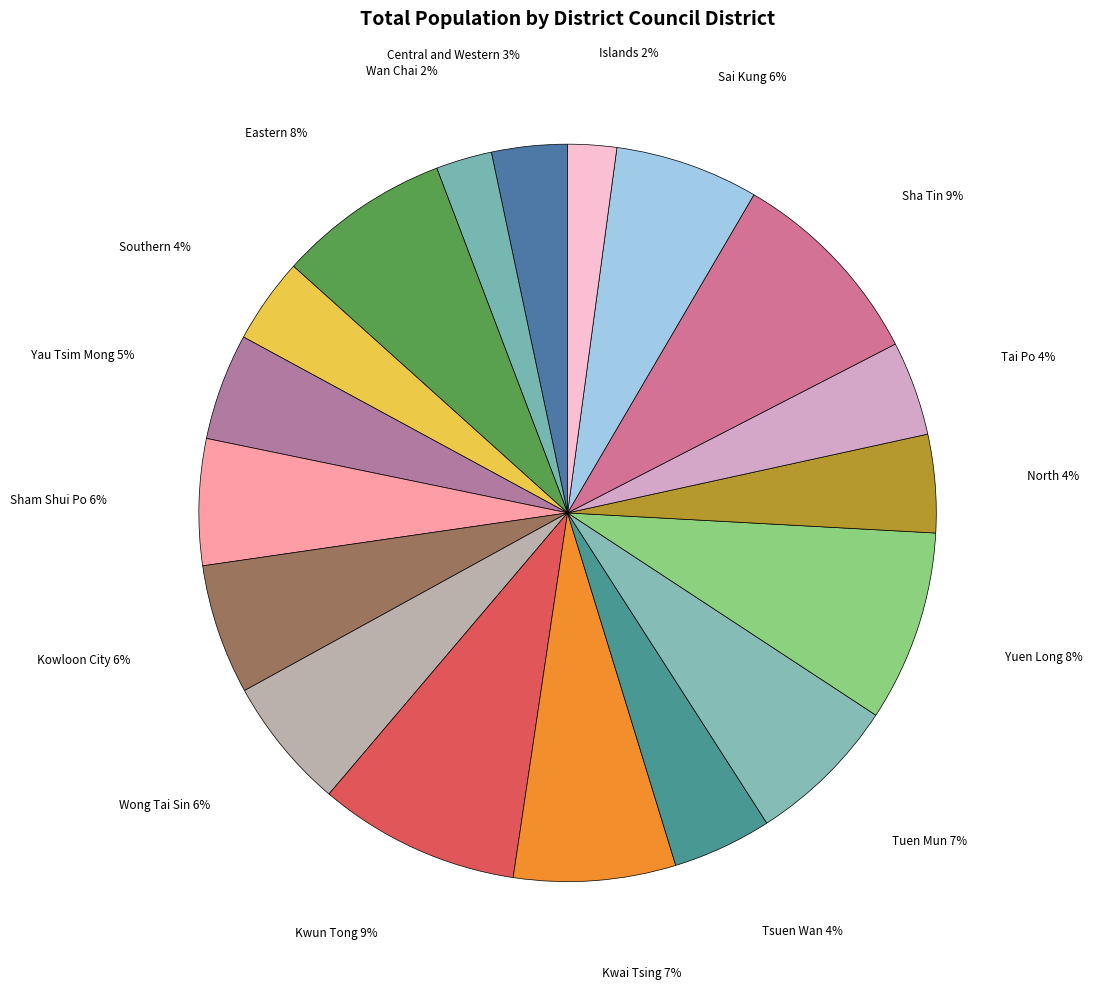

How many segments does this pie chart have?

18